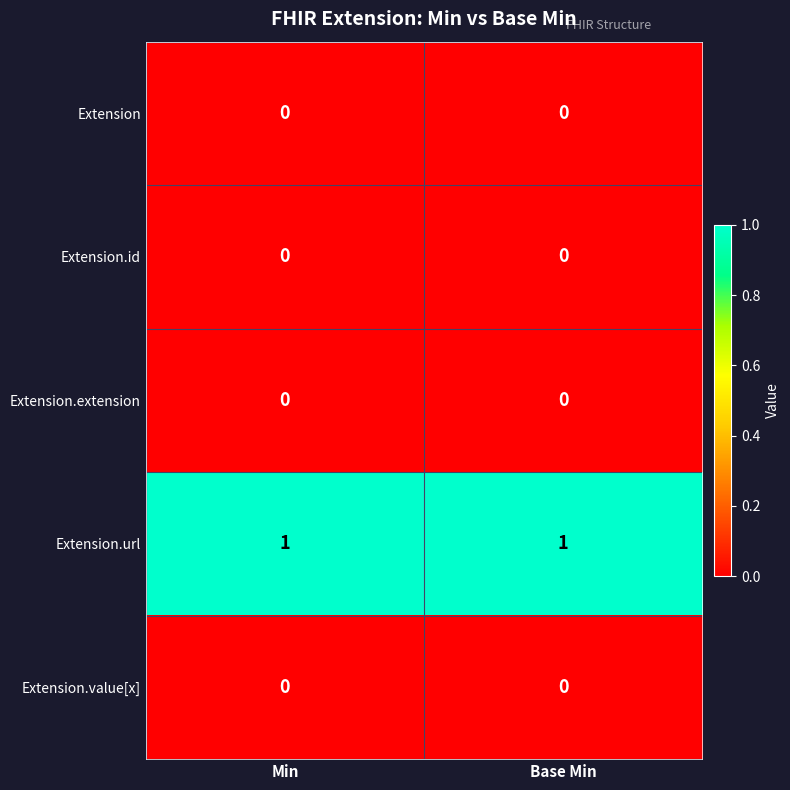

The Extension.value[x] series shows 0 at Min. True or false?

True